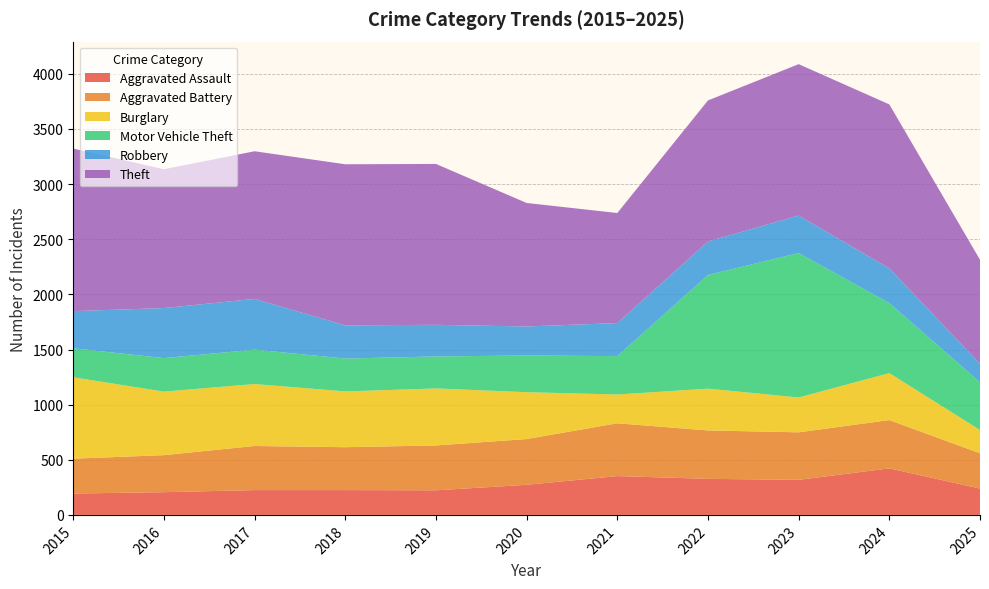

Reading right to left, what are all the values shown in this chart?

Aggravated Assault: 239	422	318	327	352	273	223	225	225	206	194
Aggravated Battery: 320	438	431	439	479	415	407	389	400	336	316
Burglary: 211	426	316	379	261	425	517	506	562	576	738
Motor Vehicle Theft: 433	635	1310	1031	348	333	290	298	312	304	263
Robbery: 167	315	340	304	300	263	287	301	460	454	337
Theft: 944	1487	1373	1279	998	1120	1459	1461	1339	1259	1474